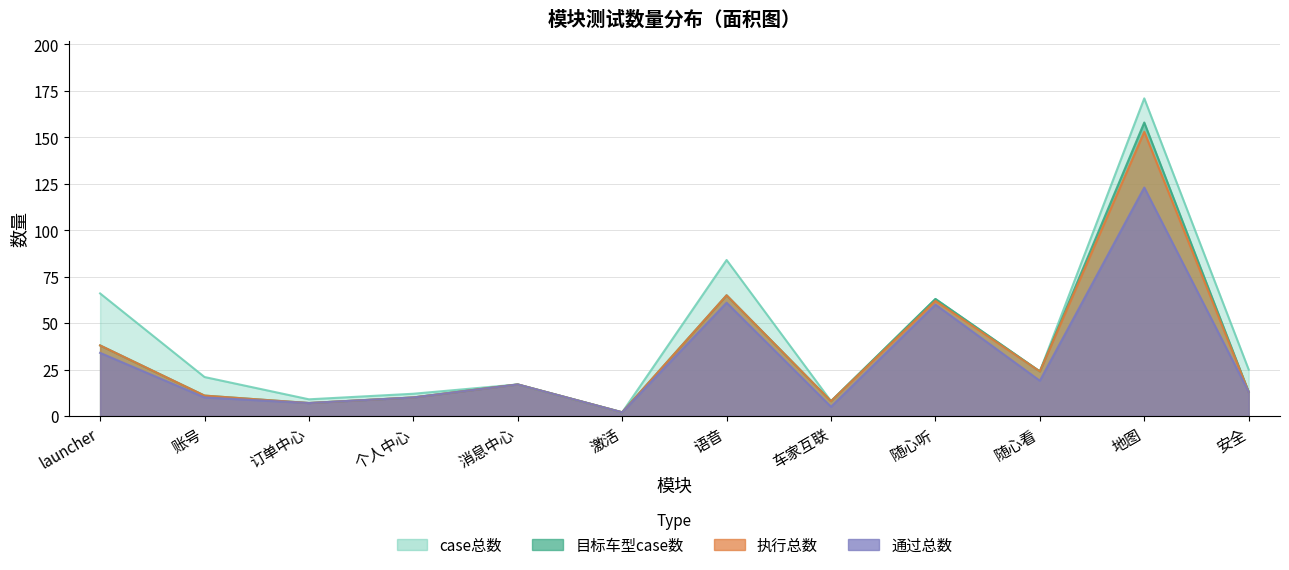

What are all the series names shown in the legend?

case总数, 目标车型case数, 执行总数, 通过总数